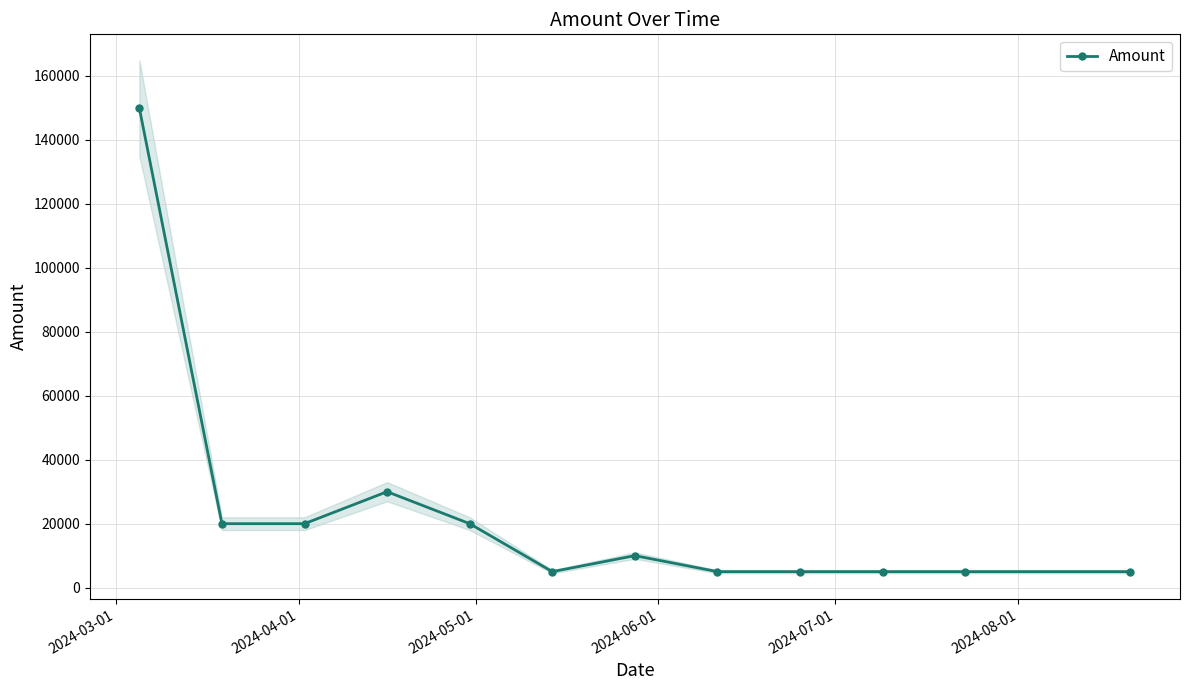

What is the value of the 12th point from the left?

5000